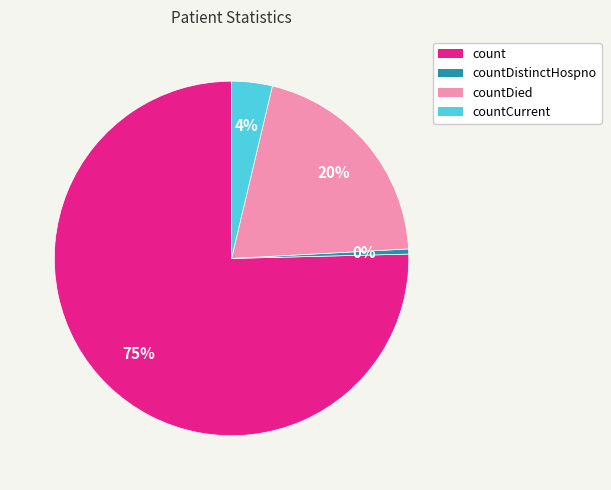

How many slices are in this pie chart?

4